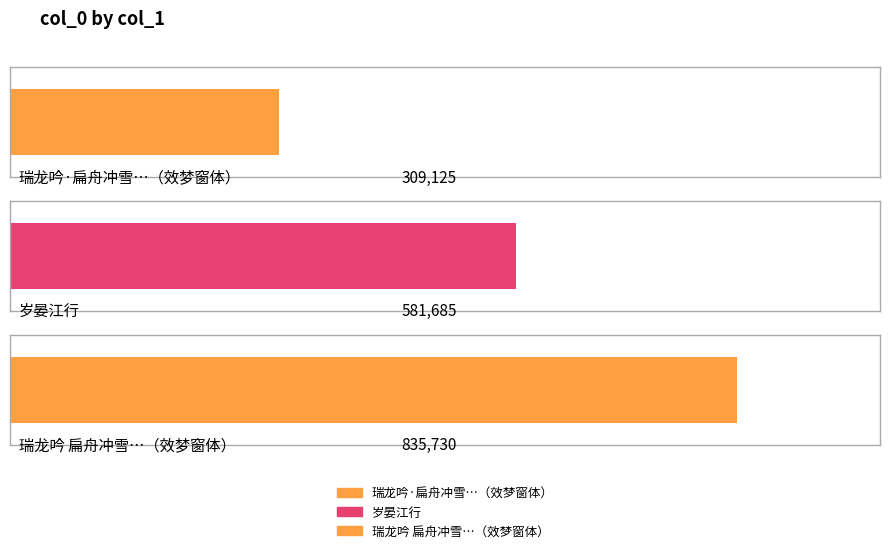

The chart shows a value of 1267467 at 瑞龙吟 扁舟冲雪至下关，入城岁晏，江南寒寂可想，效梦窗体，赋成此解. True or false?

False